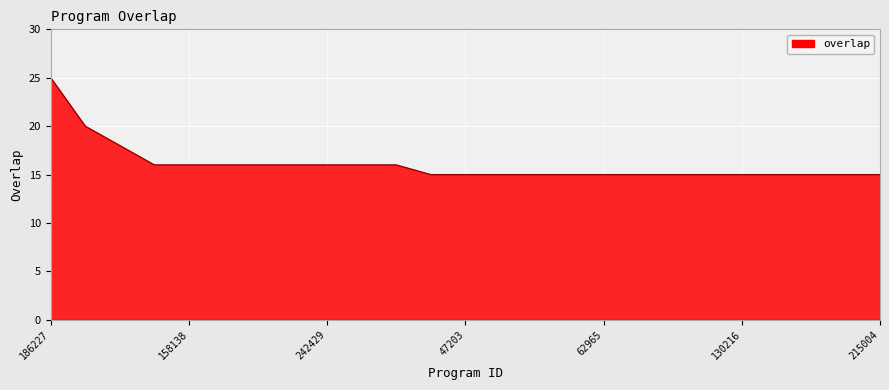

What is the greatest value displayed?

25